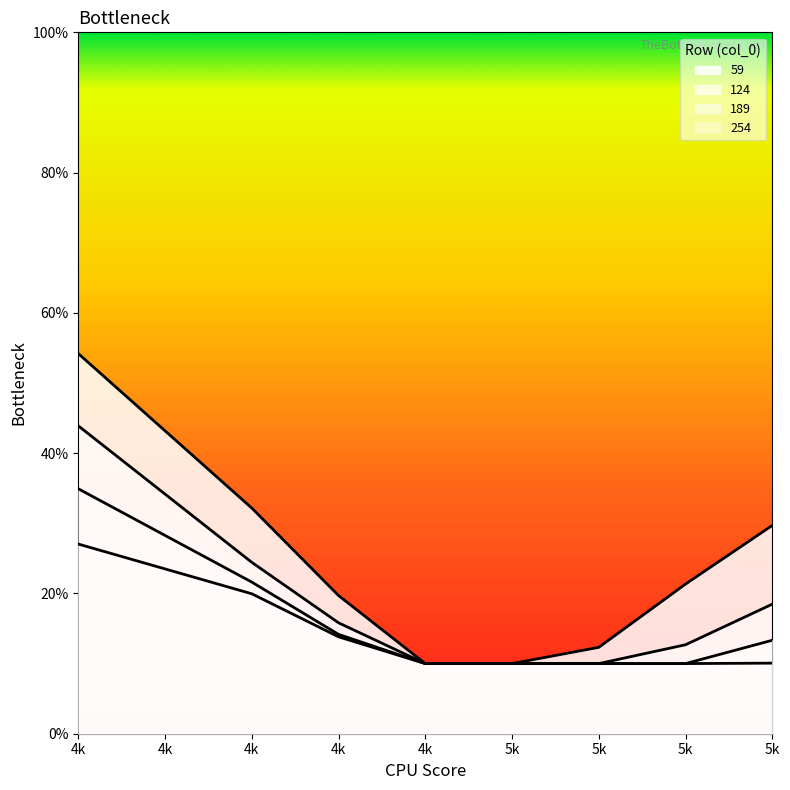

What is the highest value of the 59 series?

0.5